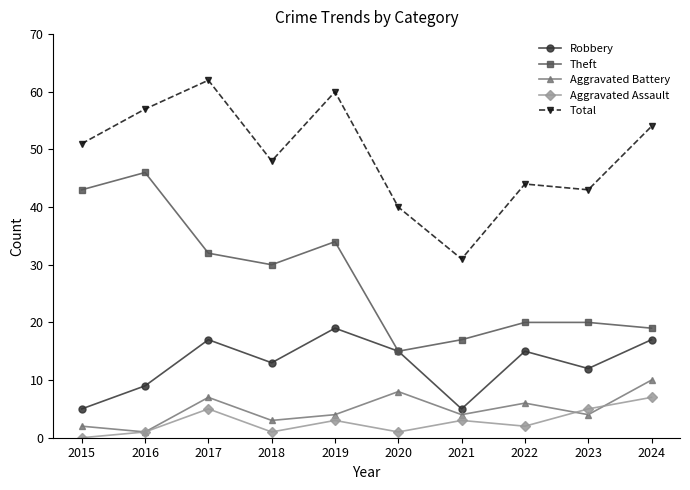

What is the sum of all Aggravated Battery values?

49